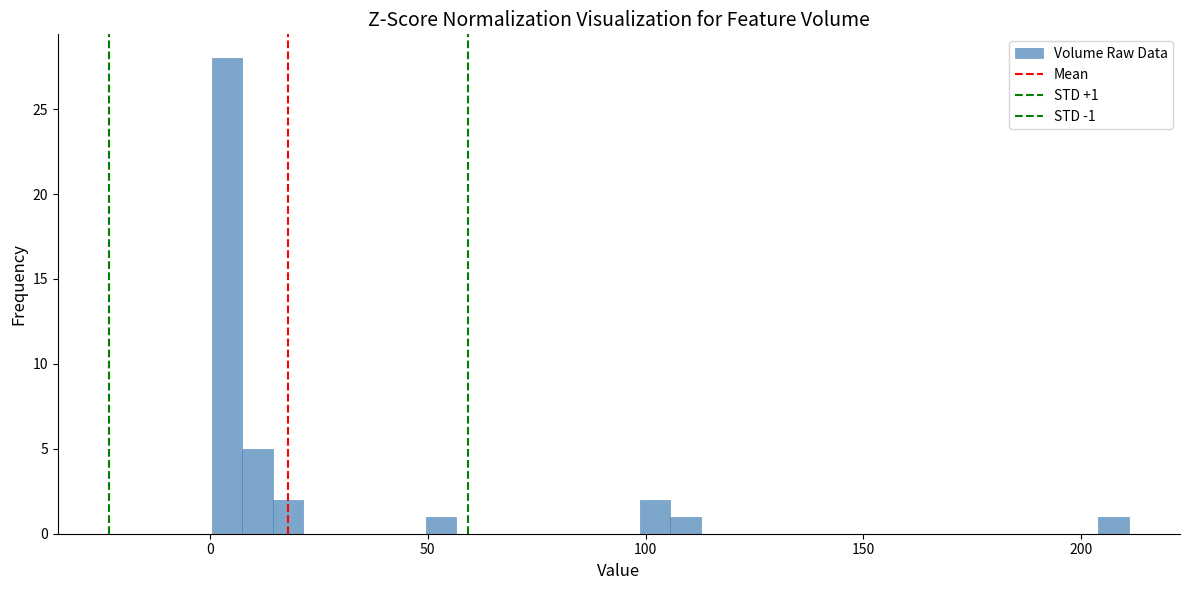

Read against the x-axis, roughly where is the centre of the tallest bar?

5